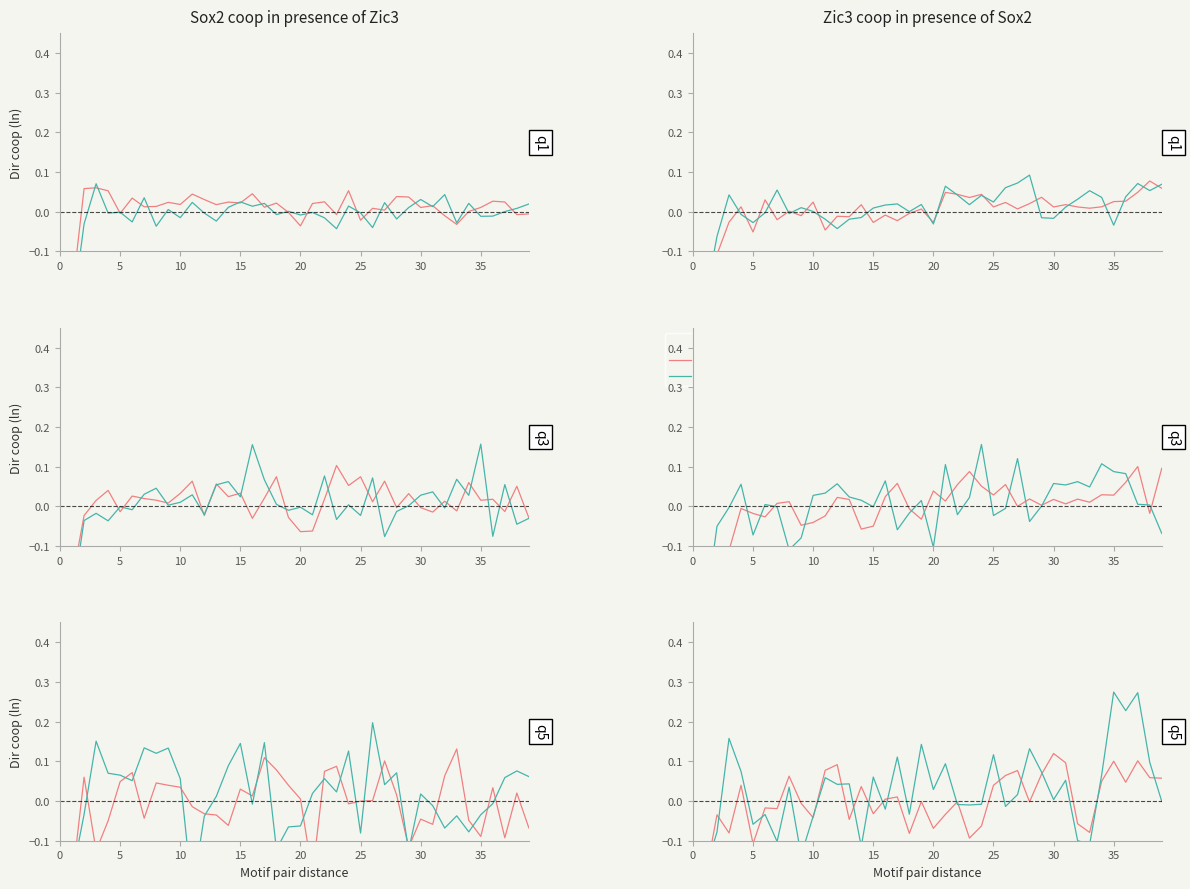

Which category has the highest value in the acc_dir_coop series?

30